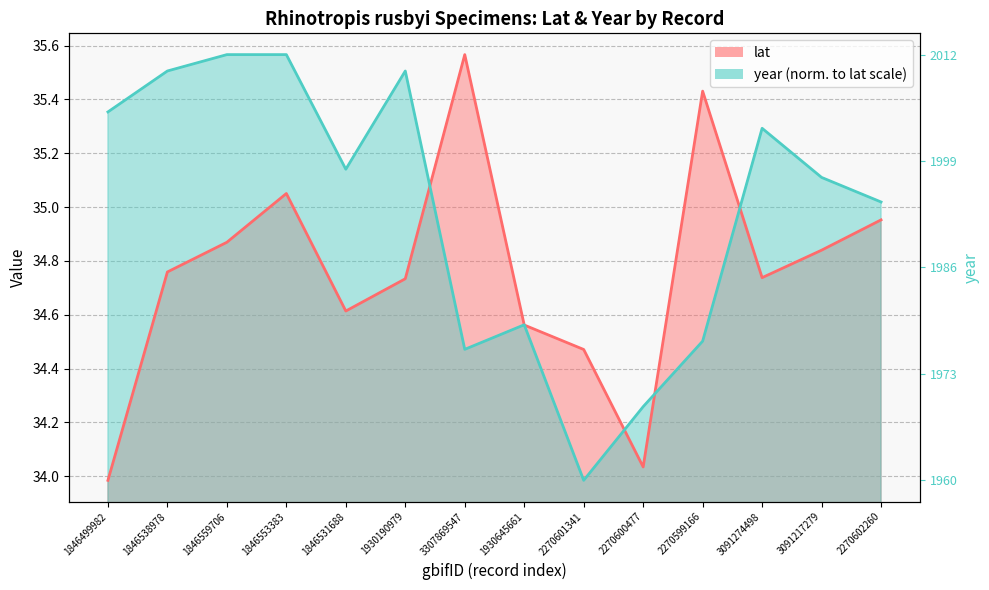

At how many categories does at least one series exceed 34?

14